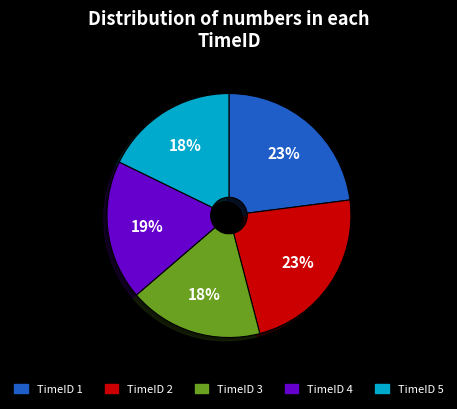

Which has a higher value, TimeID 1 or TimeID 3?

TimeID 1